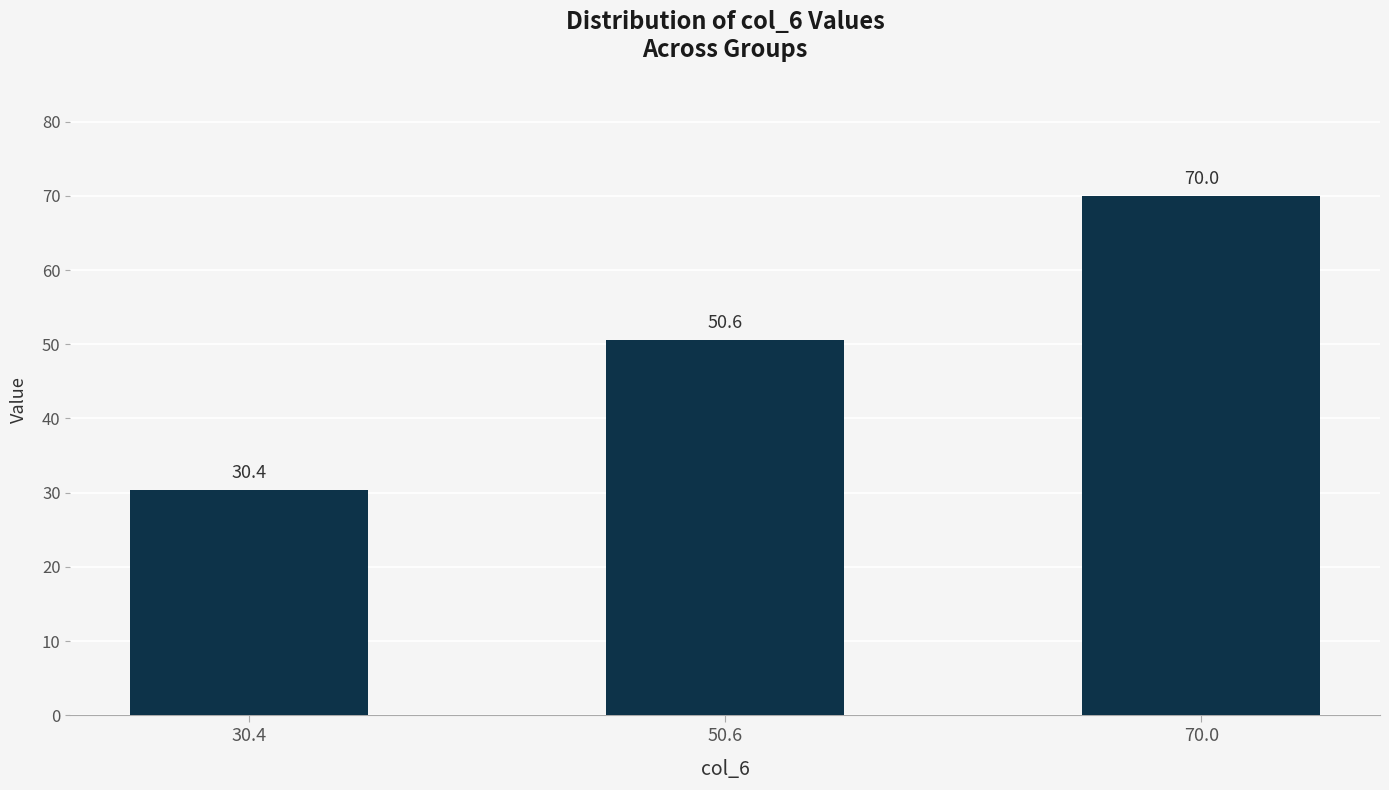

What is the smallest value displayed?

30.4